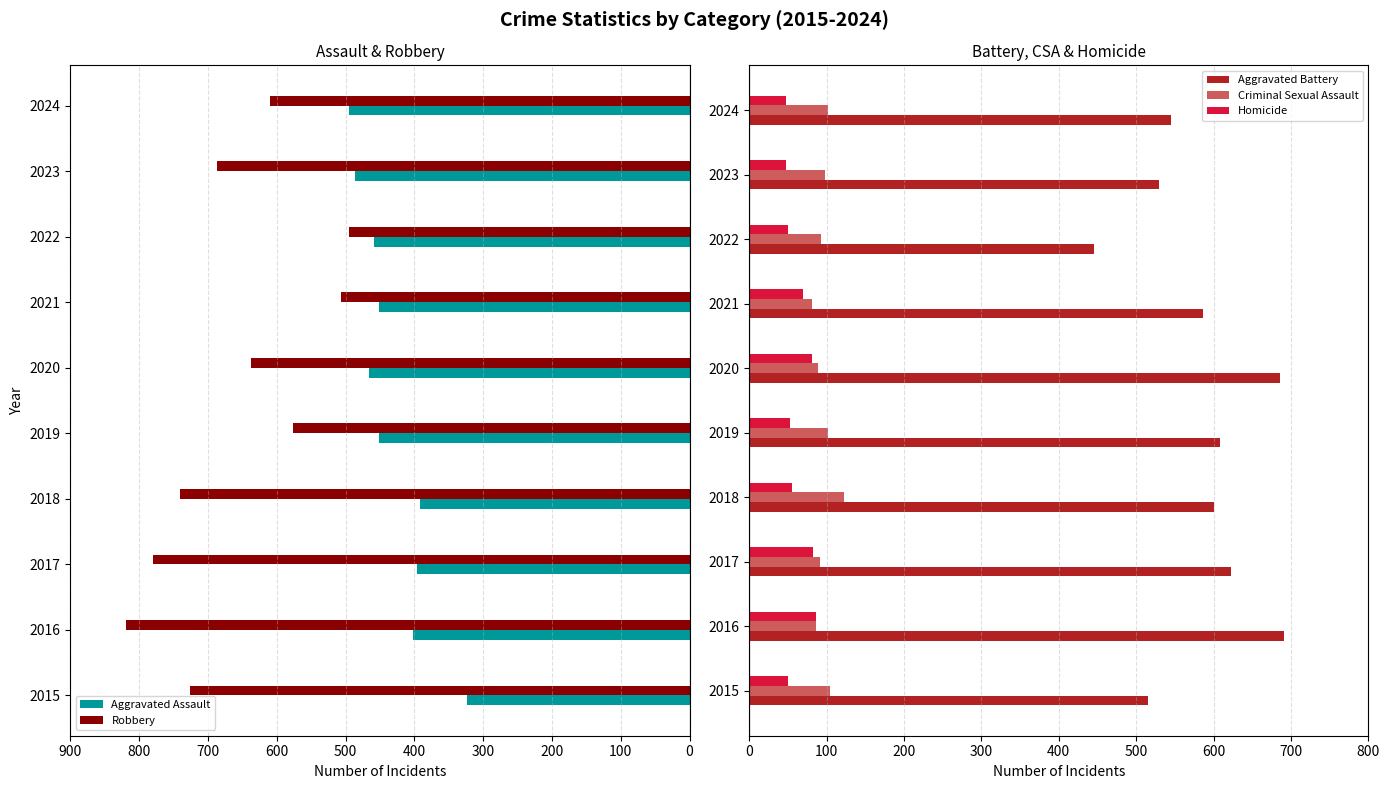

True or false: Criminal Sexual Assault has a value of 56 at 2016.

False